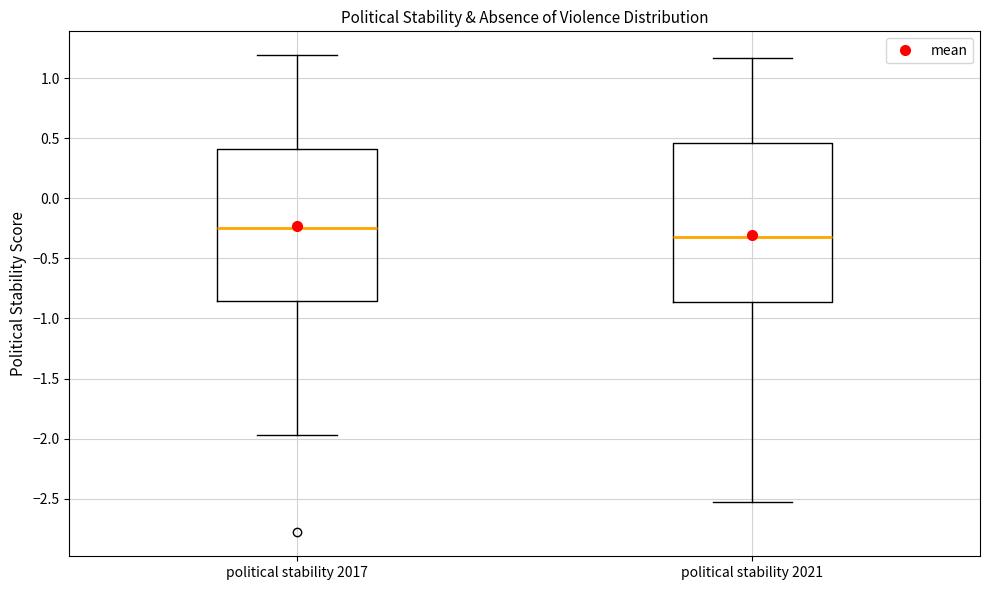

Reading left to right, transcribe this box plot: for each box, give where its median line is, the range the box spans, and where its two whiskers end, as read against the y-axis. The values are not printed on the chart, so give them approximately, as read against the axis.

political stability 2017: median -0.25, box -0.85 to 0.40, whiskers -1.95 to 1.20
political stability 2021: median -0.30, box -0.85 to 0.45, whiskers -2.55 to 1.15